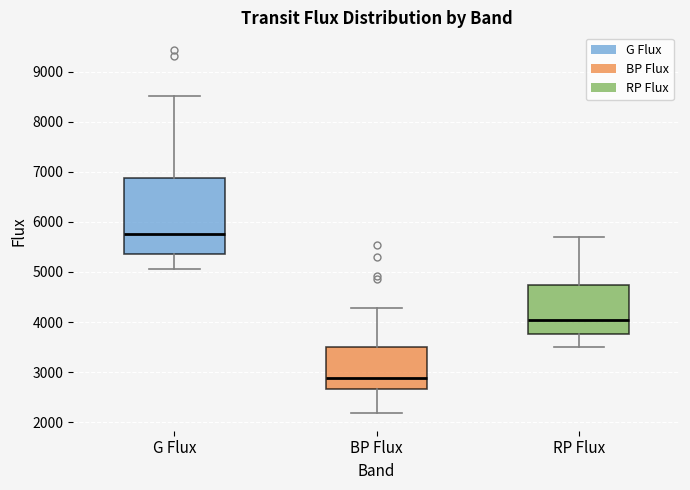

Which box is the tallest, from its lower edge to its upper edge?

G Flux